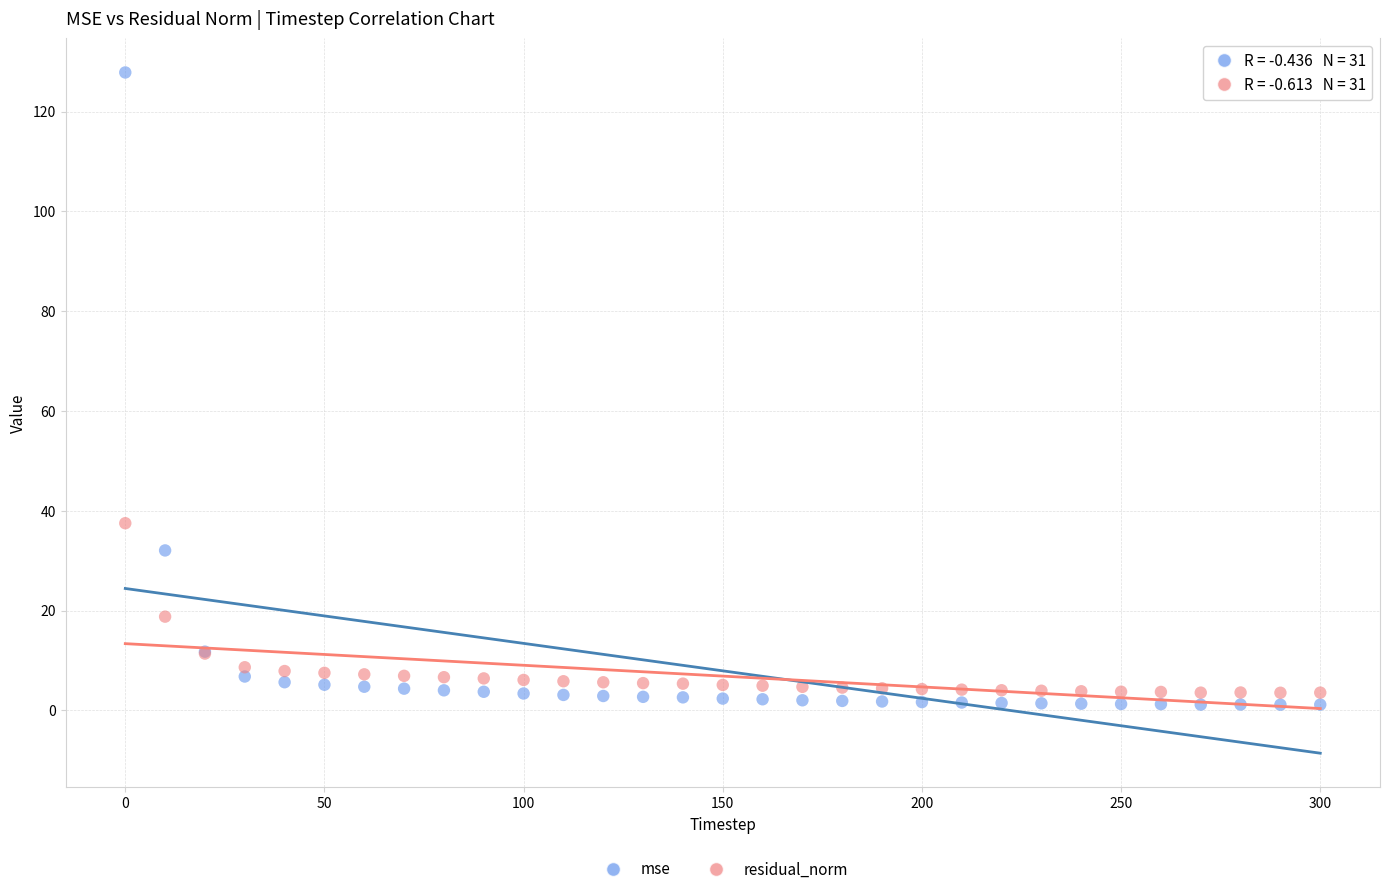

Which series has the largest Y range (max minus min)?

mse